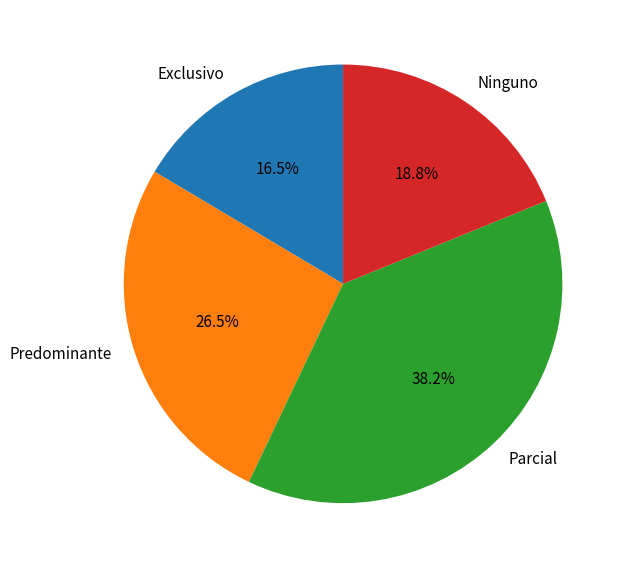

To the nearest percent, what is the difference between the Exclusivo and Parcial slice percentages?

22%